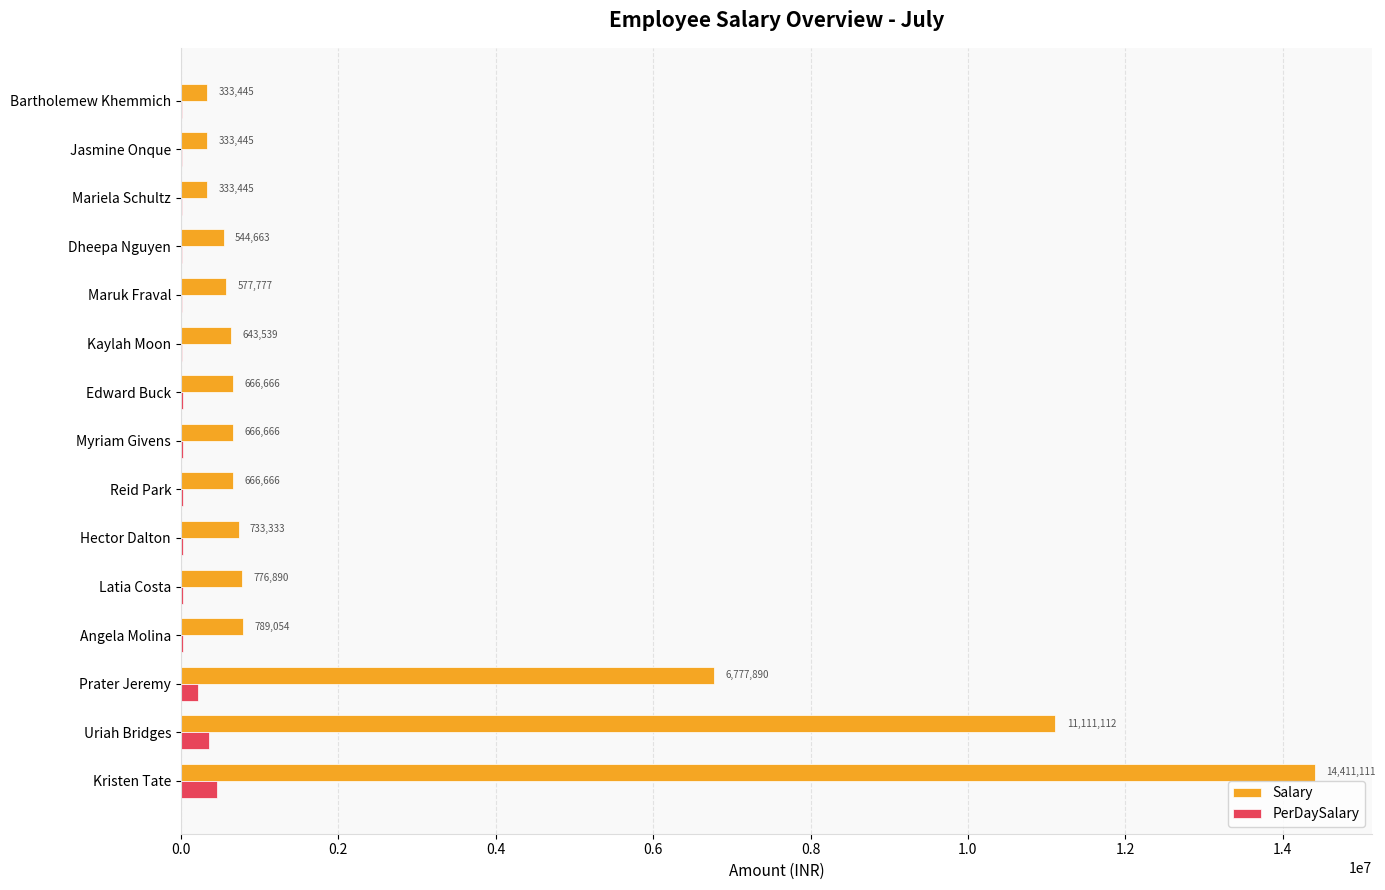

Is the value of PerDaySalary at Reid Park greater than the value of Salary at Jasmine Onque?

No